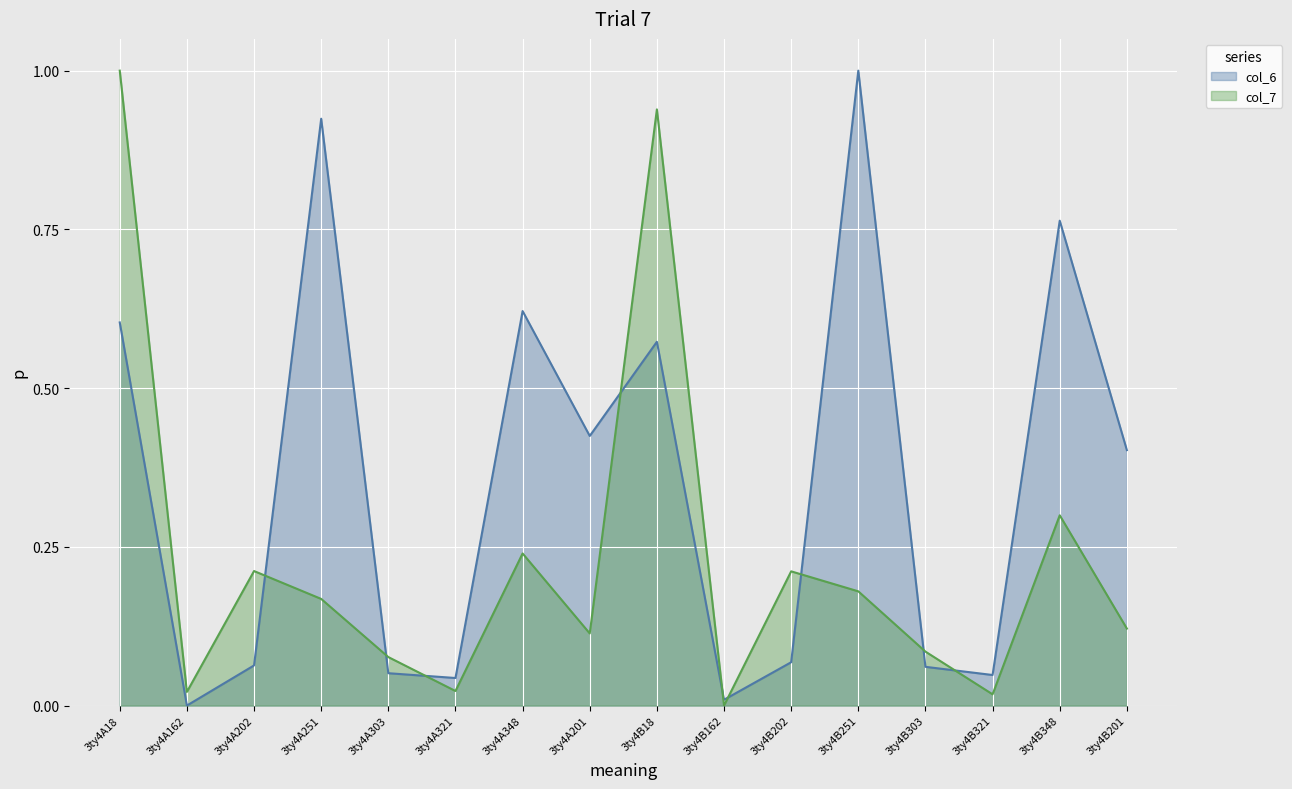

What is the sum of the col_6_line values at 3ty4A303 and 3ty4A202?

0.1